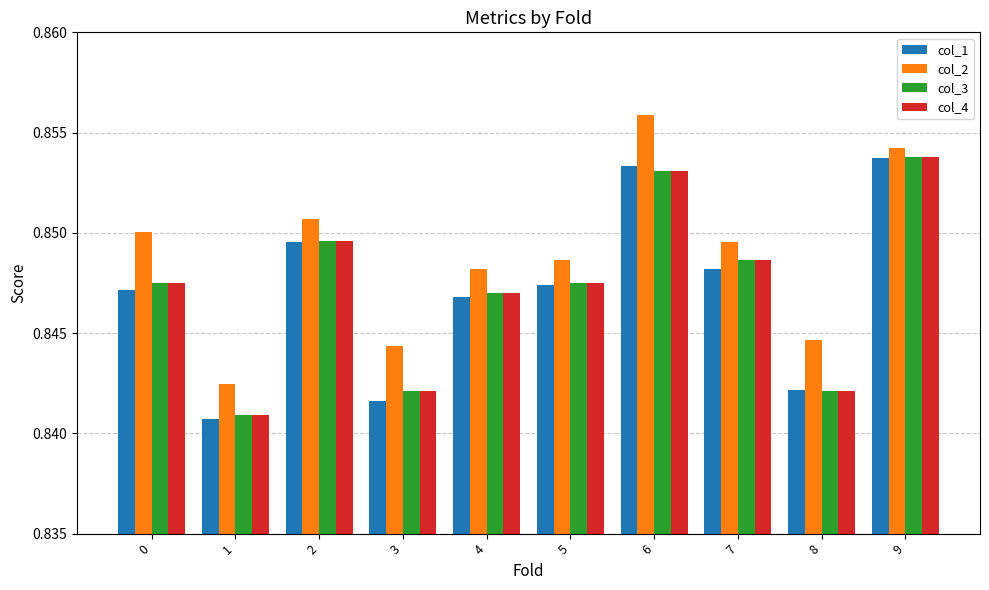

How many bars are there in each group?

4